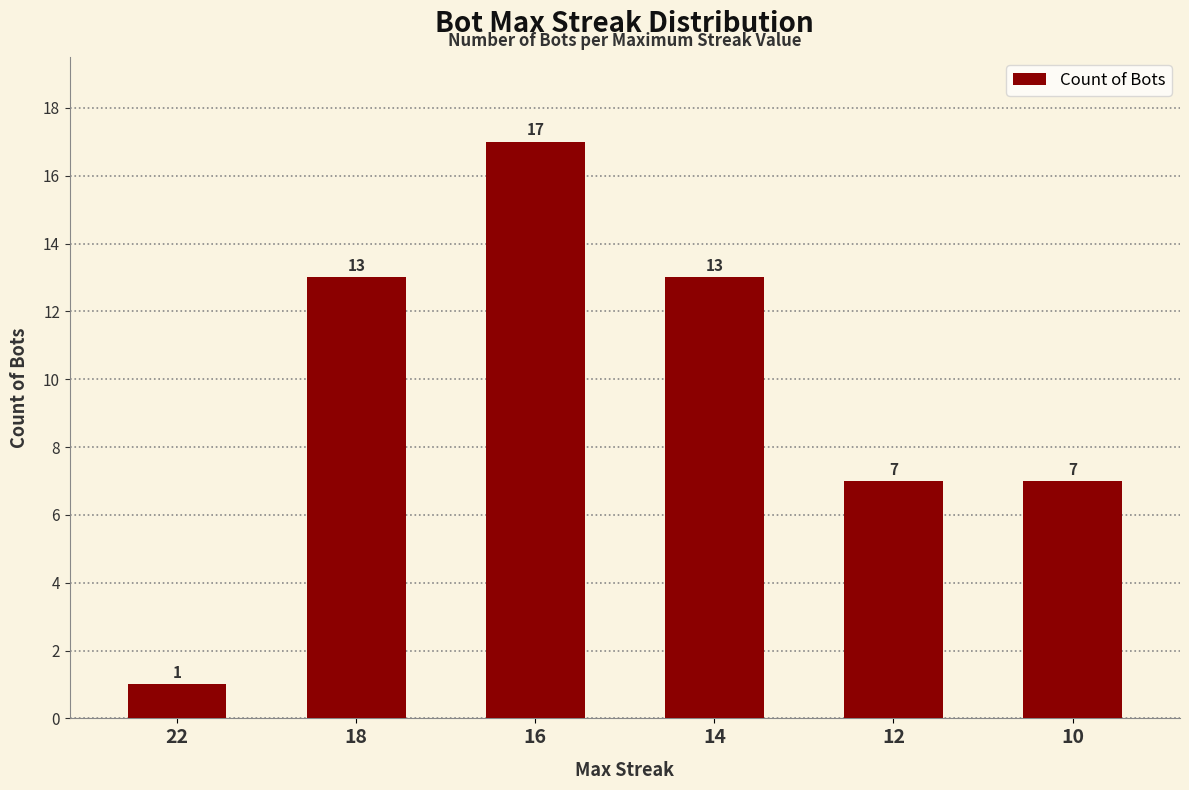

What is the sum of the values at 10 and 16?

24